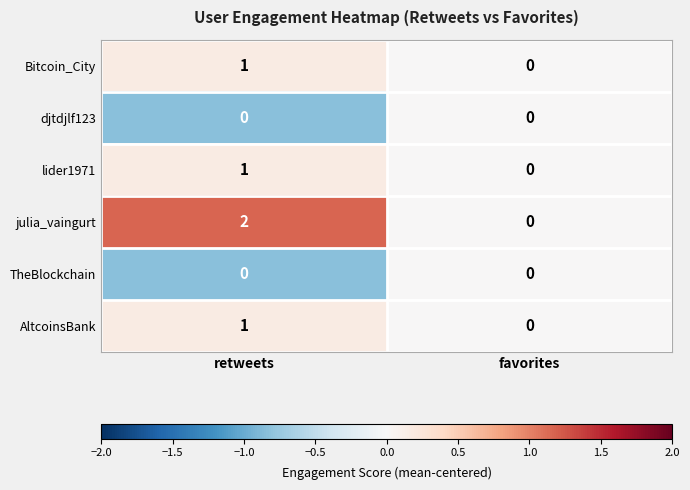

Rank the categories by julia_vaingurt value from highest to lowest.

retweets, favorites